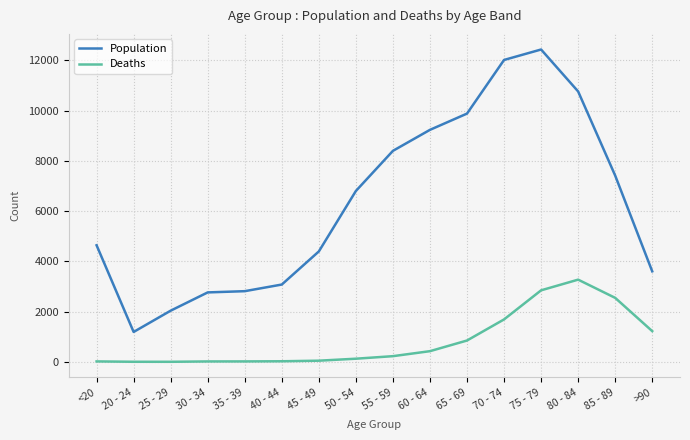

What is the greatest value displayed?

12434